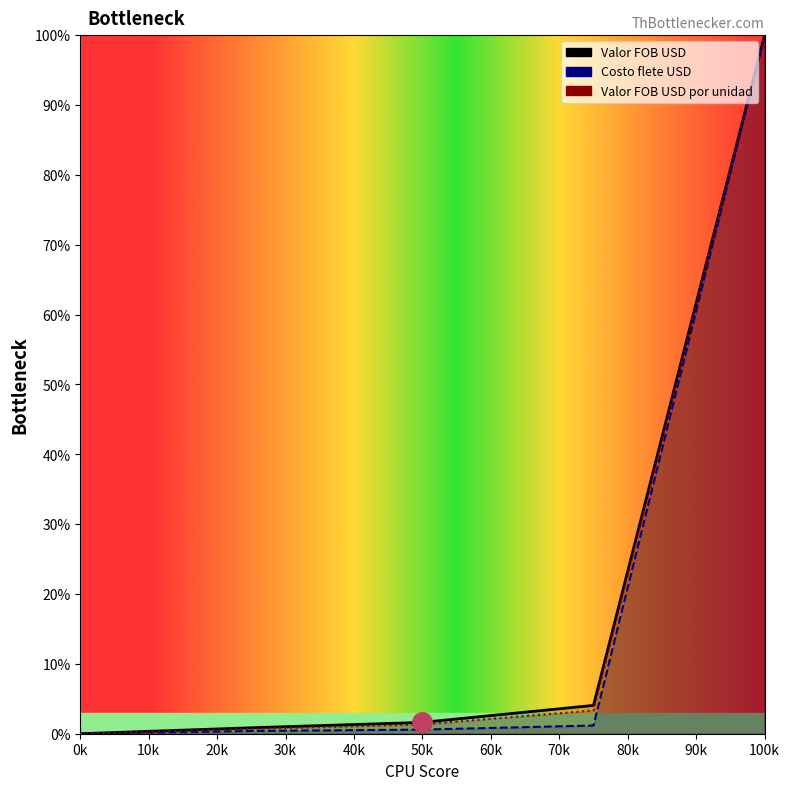

Where does the Valor FOB USD series first go above 1?

50k